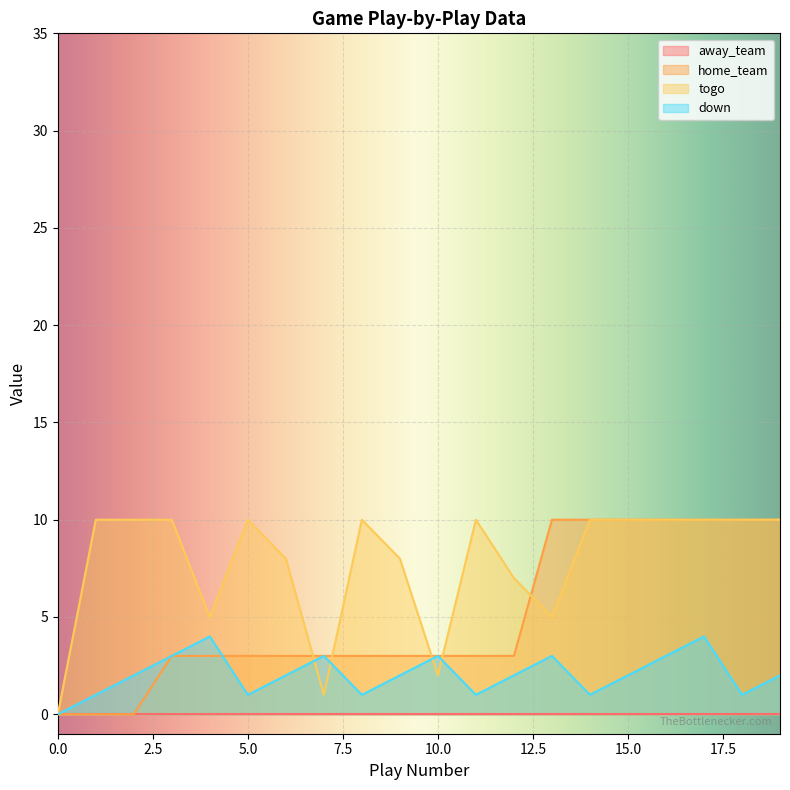

Where is down nearest to the value 2?

2